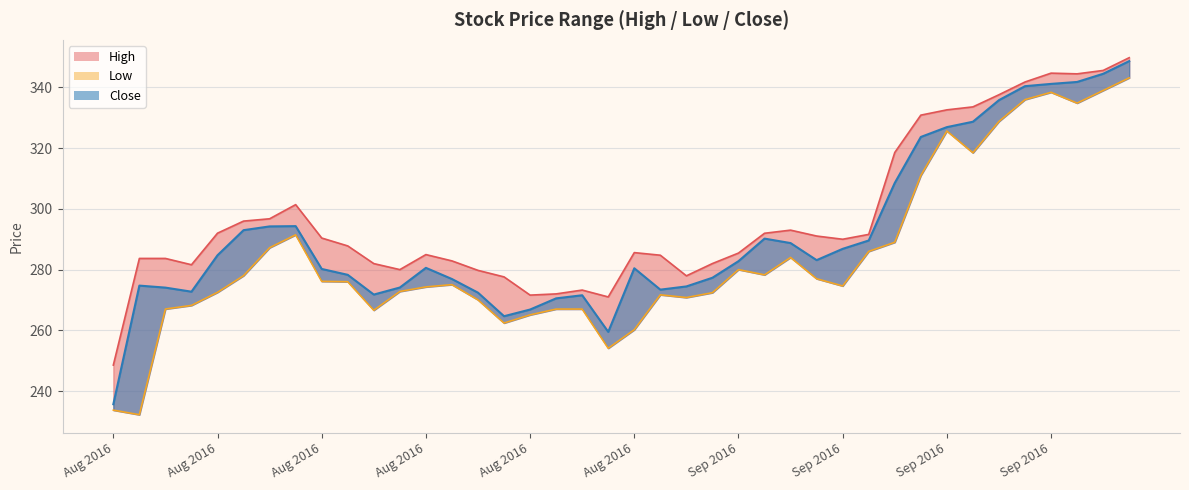

What is the difference between the maximum and minimum values in the Close series?

113.0